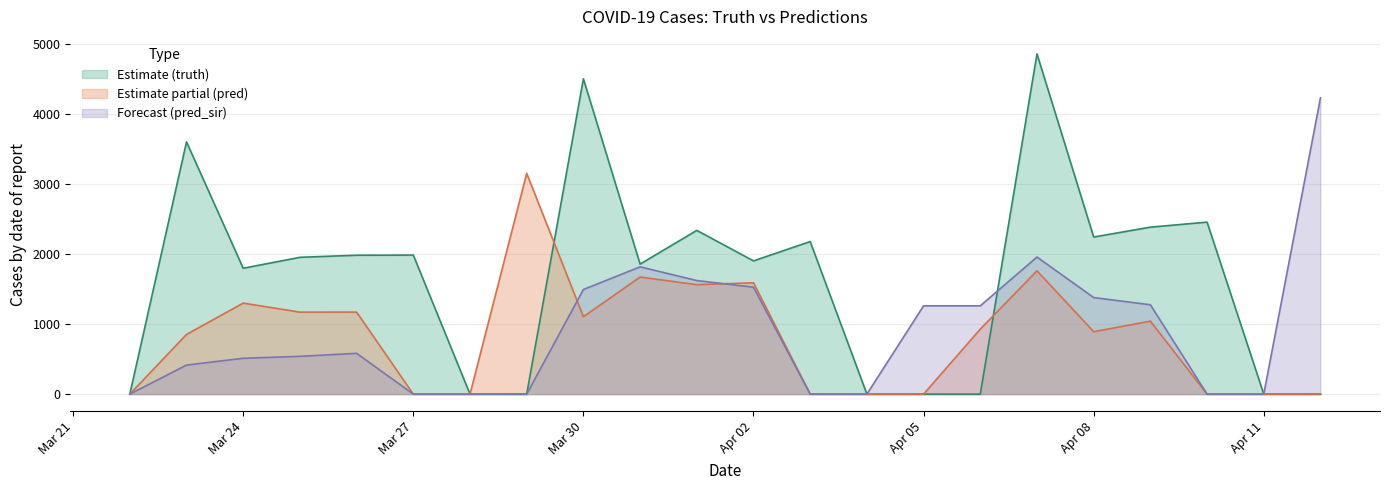

What is the total value across all series at Mar 27?

1987.0